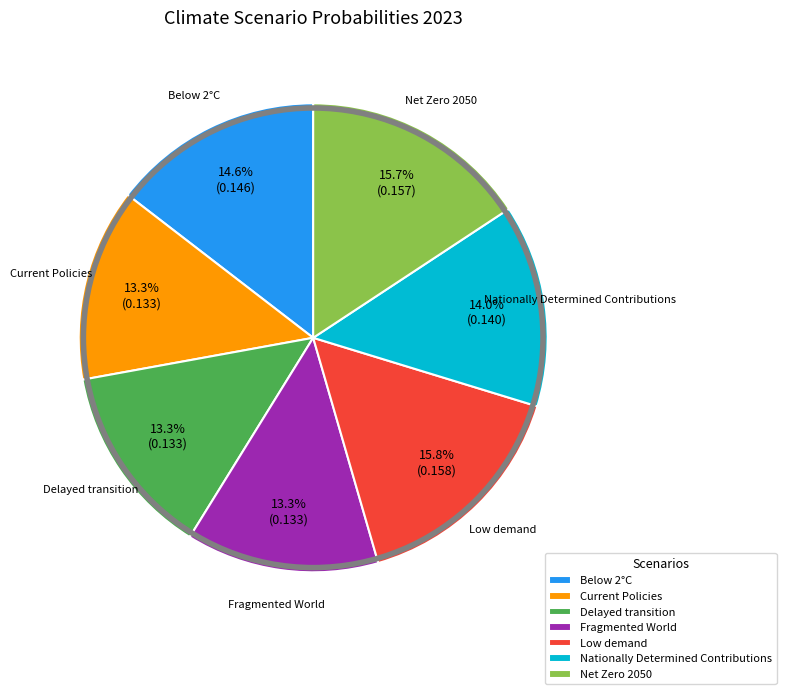

Combined, do Nationally Determined Contributions and Net Zero 2050 account for over 50%?

No